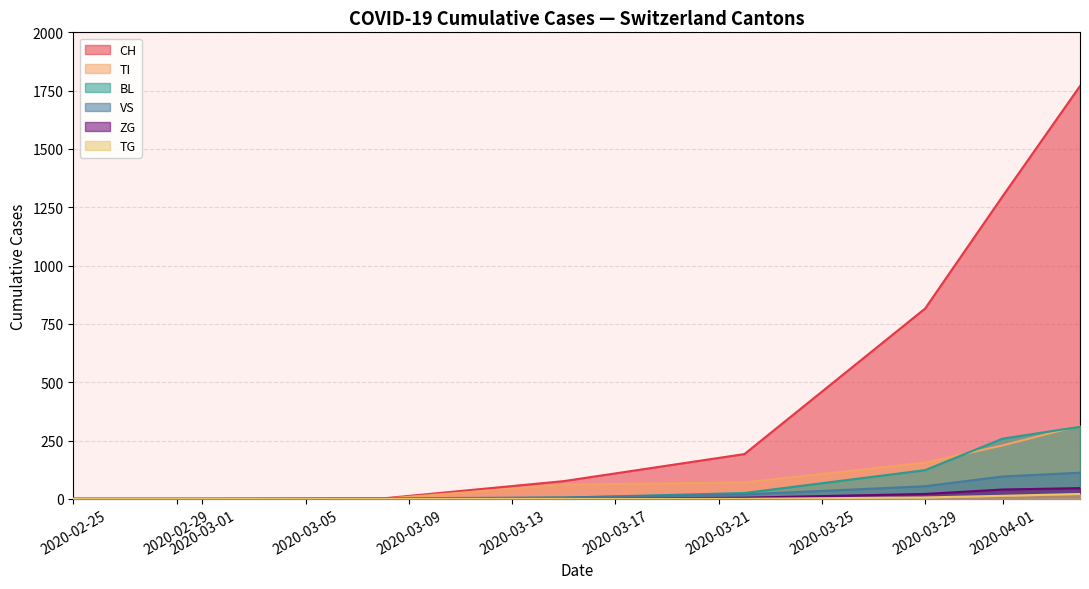

Which series has the widest spread of values?

CH